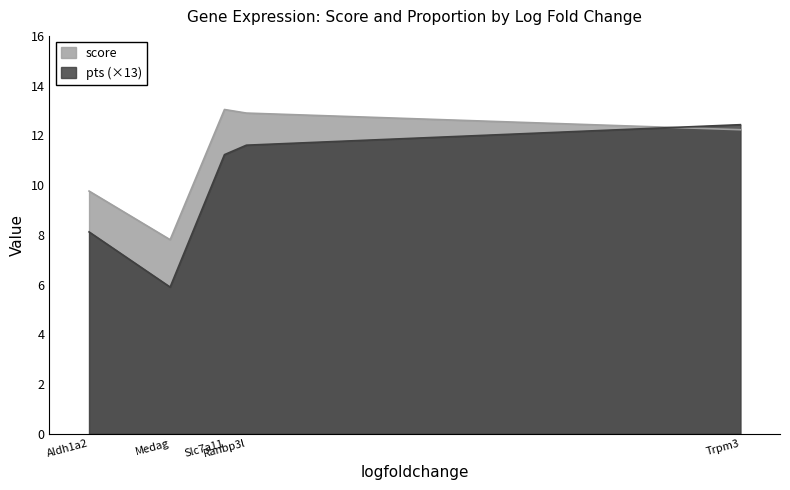

Where is score nearest to the value 10?

Aldh1a2